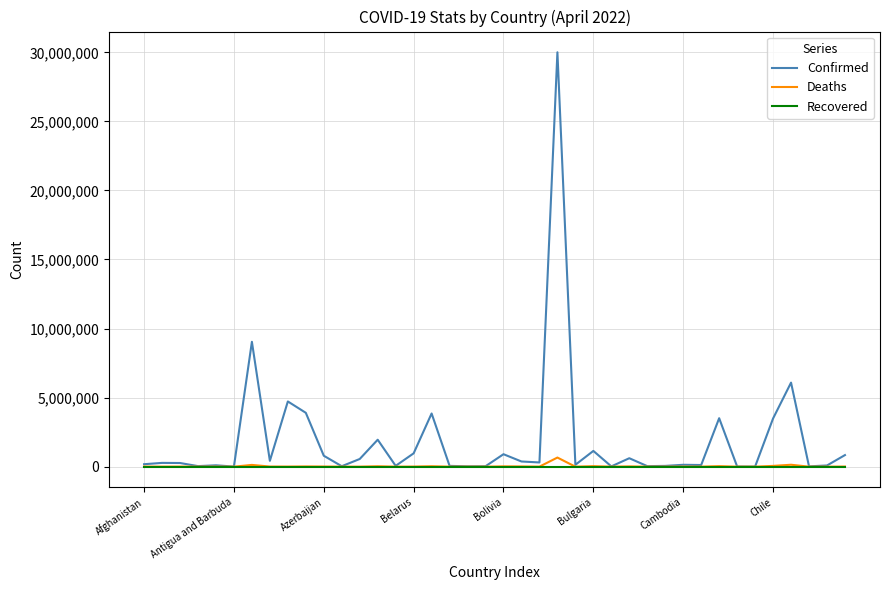

Does the chart have visible grid lines?

Yes